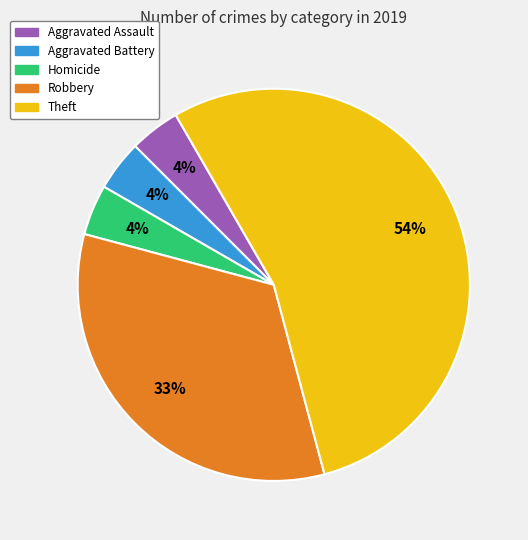

Combined, do Robbery and Aggravated Assault account for over 50%?

No